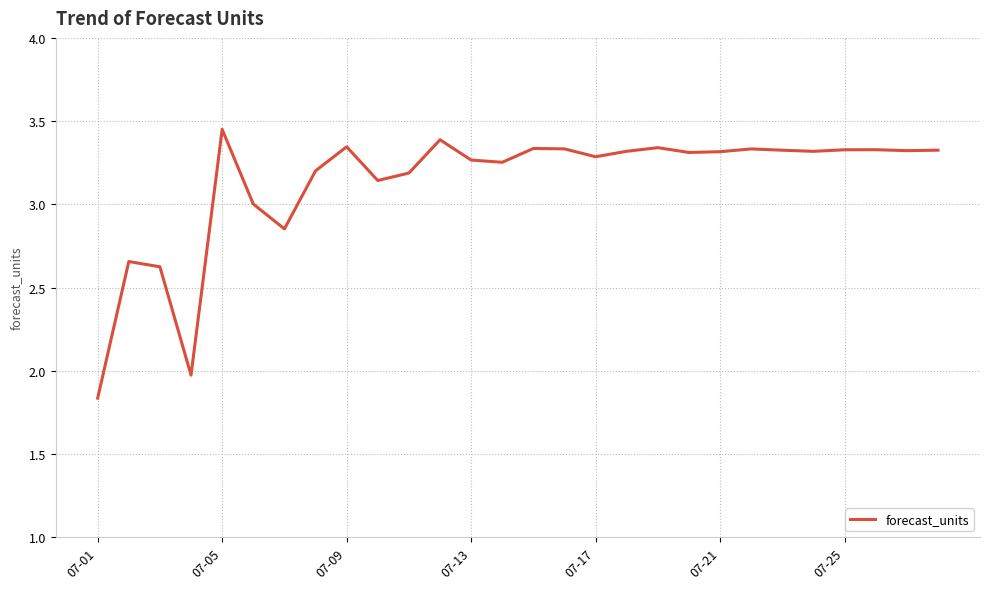

What is the difference between the maximum and minimum values?

1.6